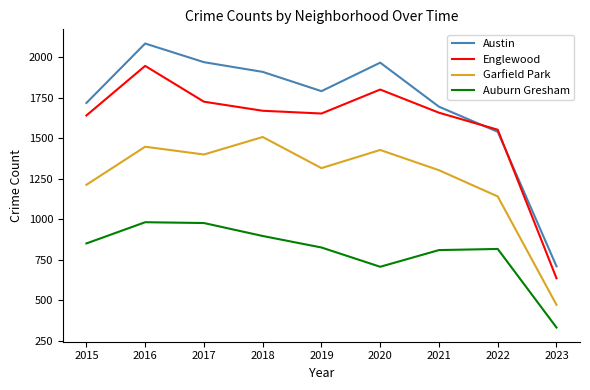

At which category is the sum across all series the highest?

2016